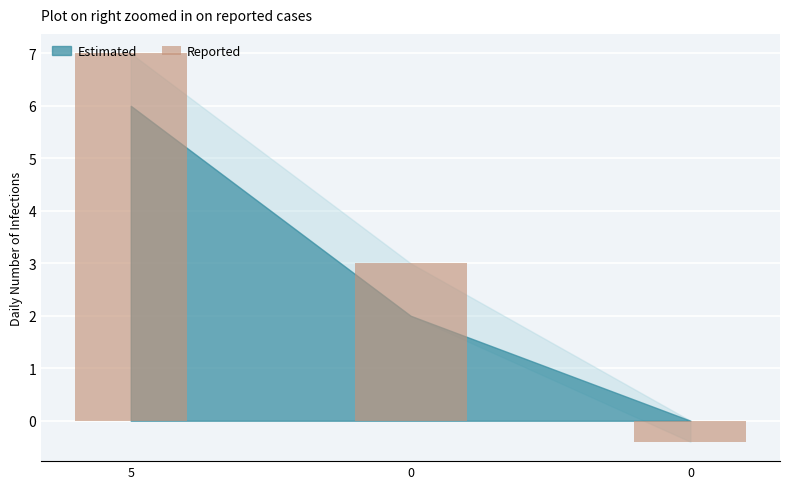

What is the value of the 2nd bar from the left?

3.0